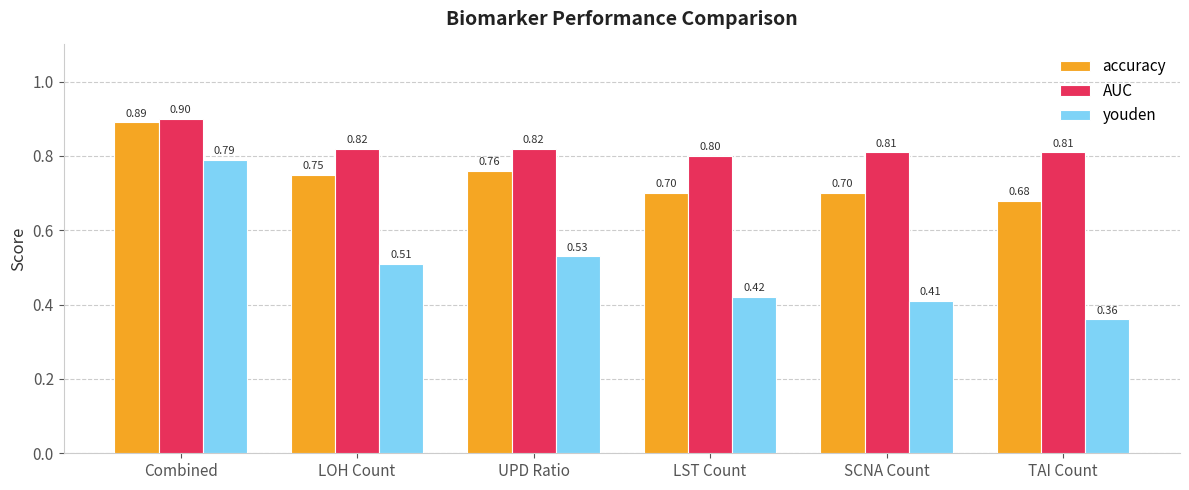

What is the difference between the maximum and minimum values in the AUC series?

0.1